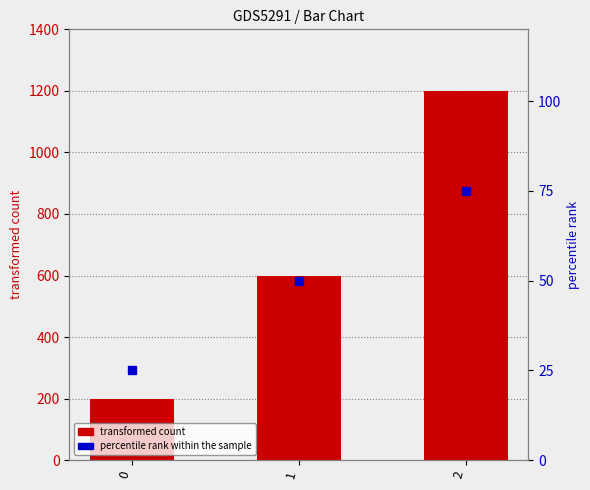

What is the value of the transformed count bar at the 2nd from the left?

600